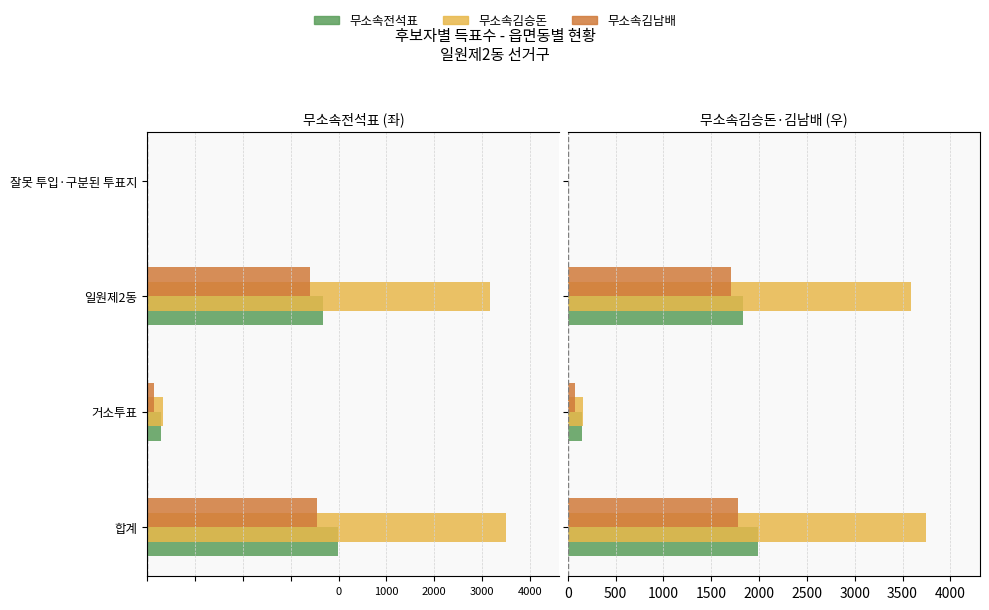

How many distinct data groups are displayed?

3